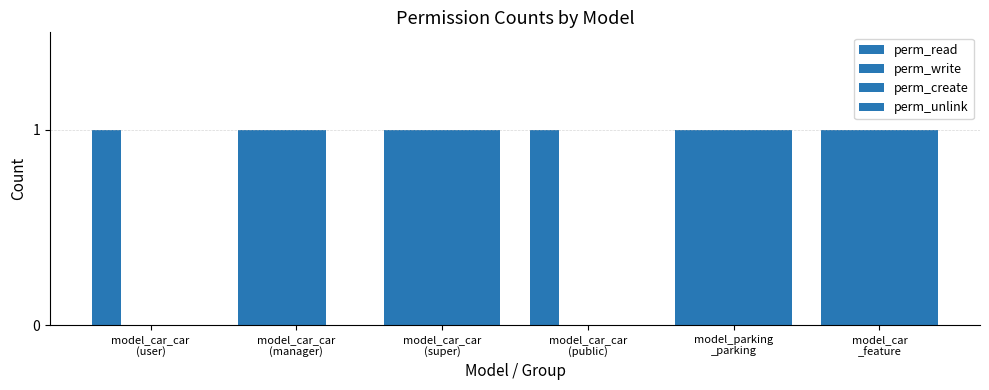

Between model_car_car
(user) and model_car
_feature, which series saw the biggest shift?

perm_write